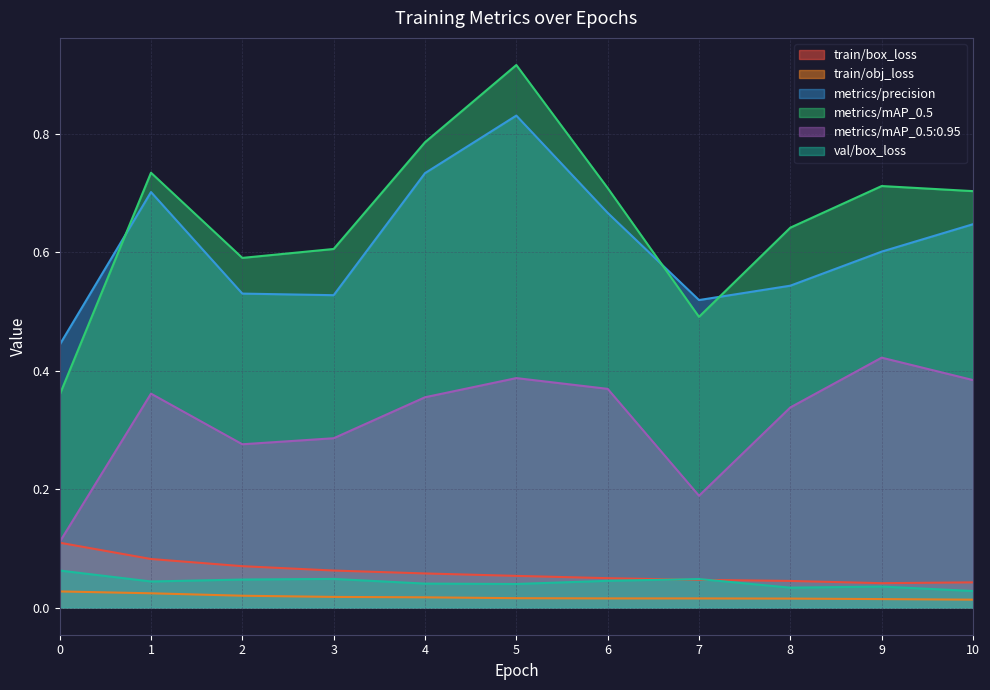

Reading left to right, list all the values displayed in this chart.

train/box_loss: 0.1	0.1	0.1	0.1	0.1	0.1	0.0	0.0	0.0	0.0	0.0
train/obj_loss: 0.0	0.0	0.0	0.0	0.0	0.0	0.0	0.0	0.0	0.0	0.0
metrics/precision: 0.4	0.7	0.5	0.5	0.7	0.8	0.7	0.5	0.5	0.6	0.6
metrics/mAP_0.5: 0.4	0.7	0.6	0.6	0.8	0.9	0.7	0.5	0.6	0.7	0.7
metrics/mAP_0.5:0.95: 0.1	0.4	0.3	0.3	0.4	0.4	0.4	0.2	0.3	0.4	0.4
val/box_loss: 0.1	0.0	0.0	0.0	0.0	0.0	0.0	0.0	0.0	0.0	0.0